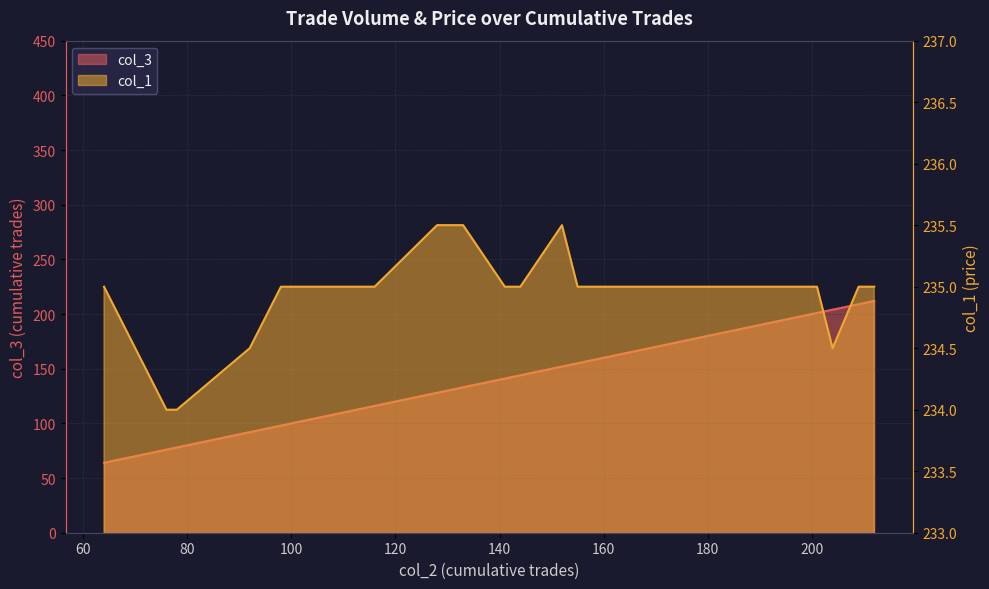

What is the maximum value for col_3?

212.0